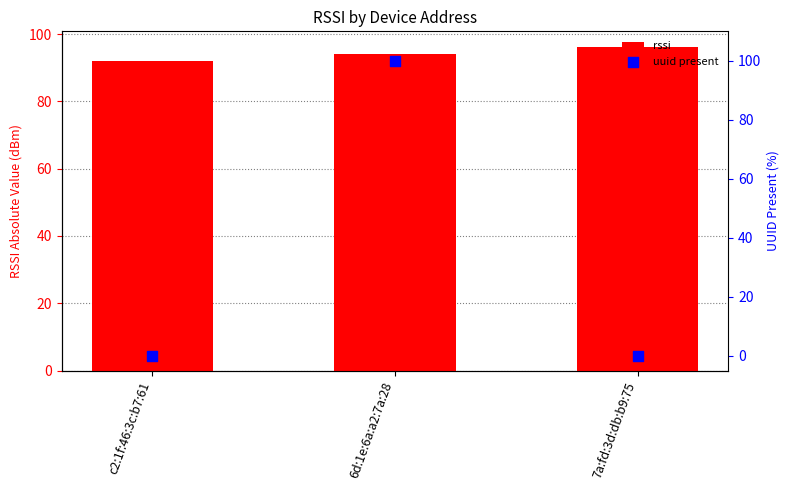

What is the total value across all series at c2:1f:46:3c:b7:61?

92